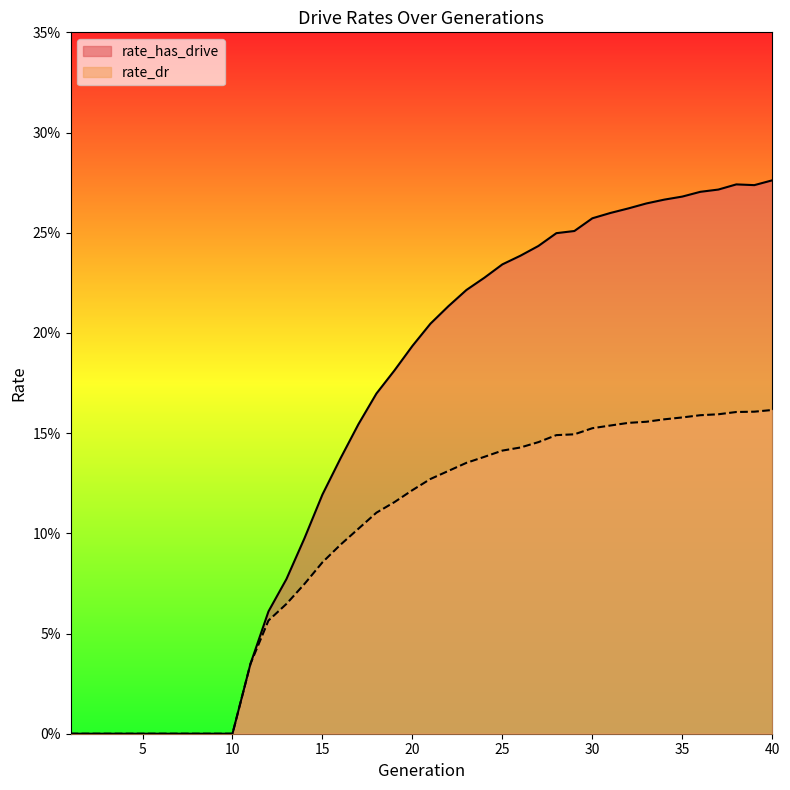

How many rate_dr values are between 0 and 1?

40